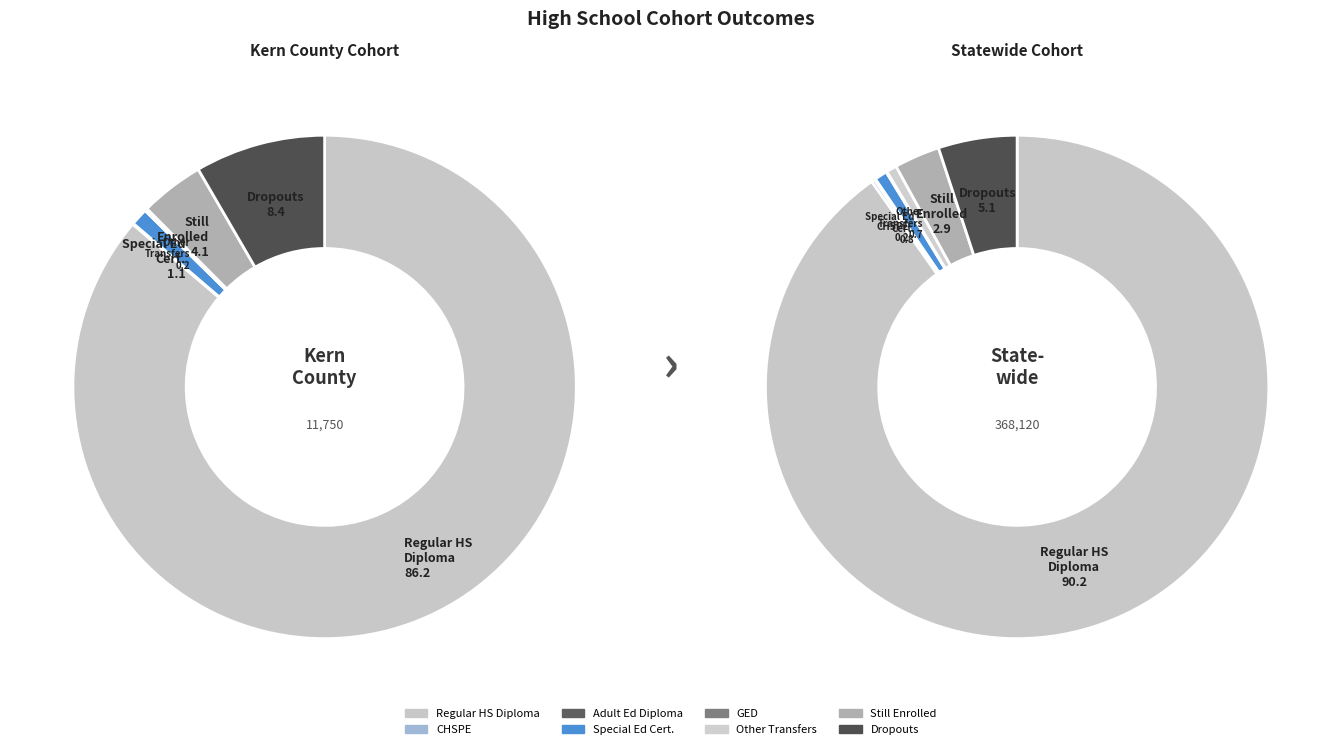

Count the number of slices in the pie.

8